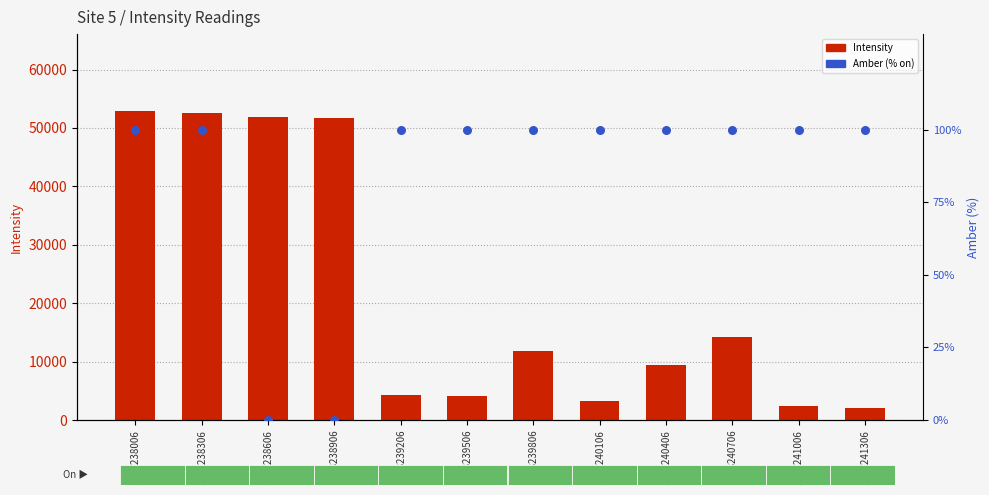

At which category is the sum across all series the highest?

1688238006